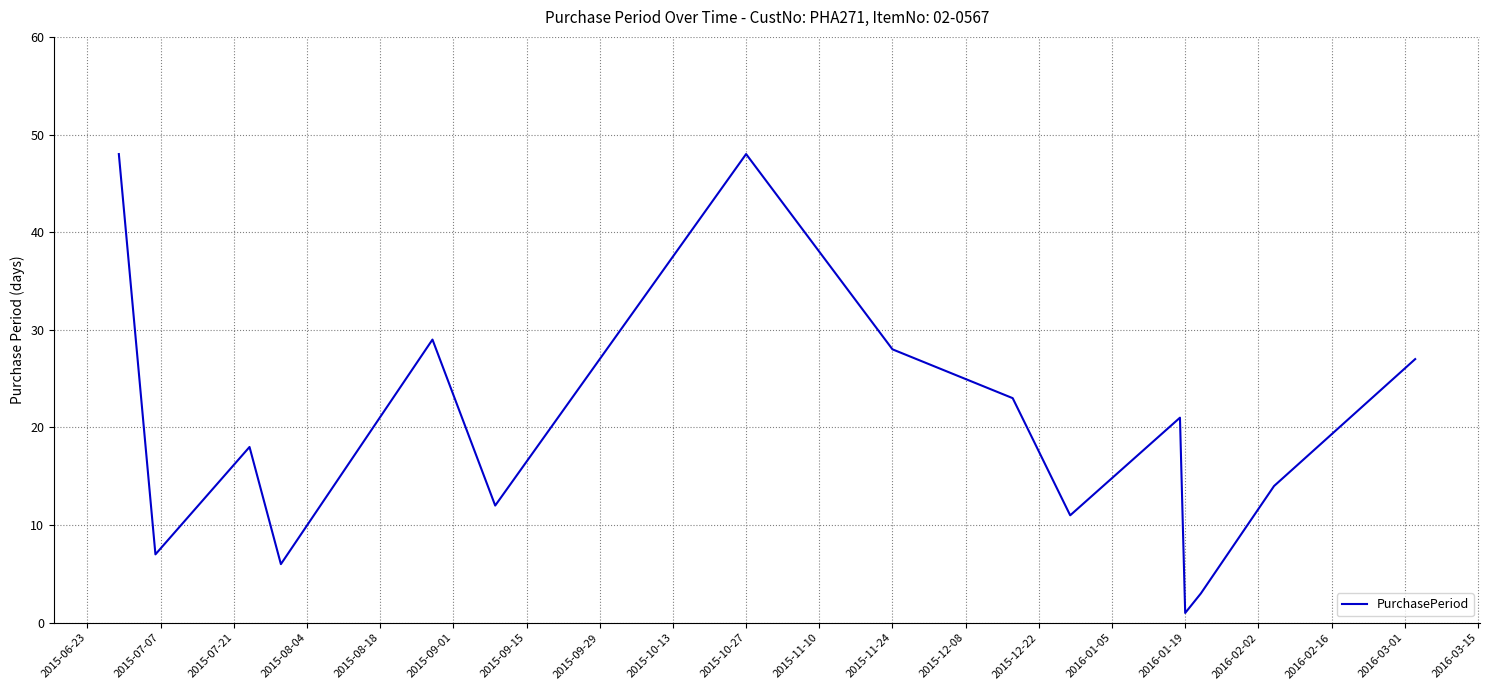

What is the difference between the maximum and minimum values?

47